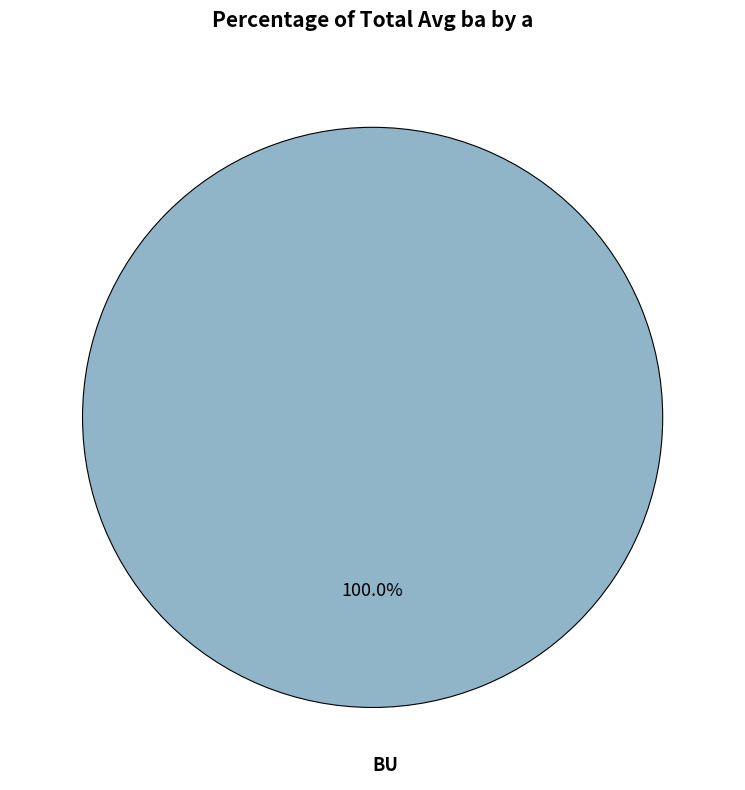

Does any single category account for the majority?

Yes